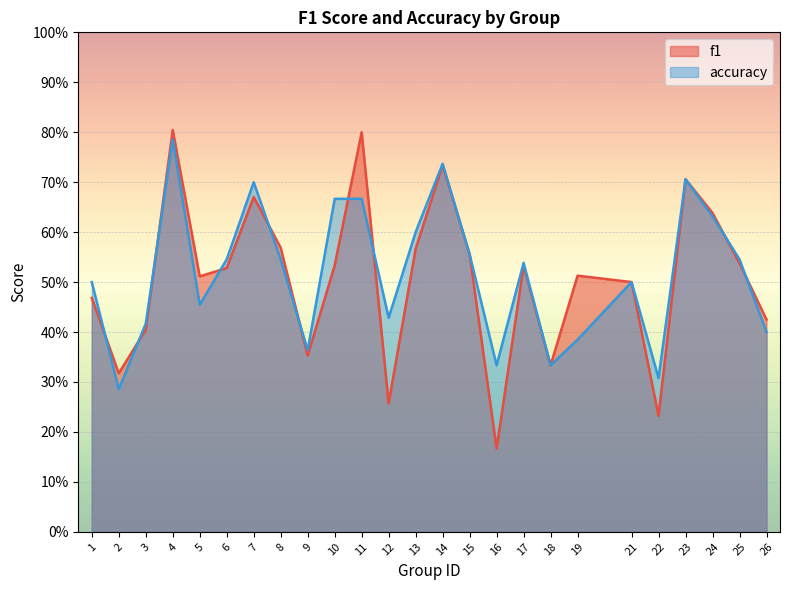

The accuracy series shows 0.5 at 9. True or false?

False